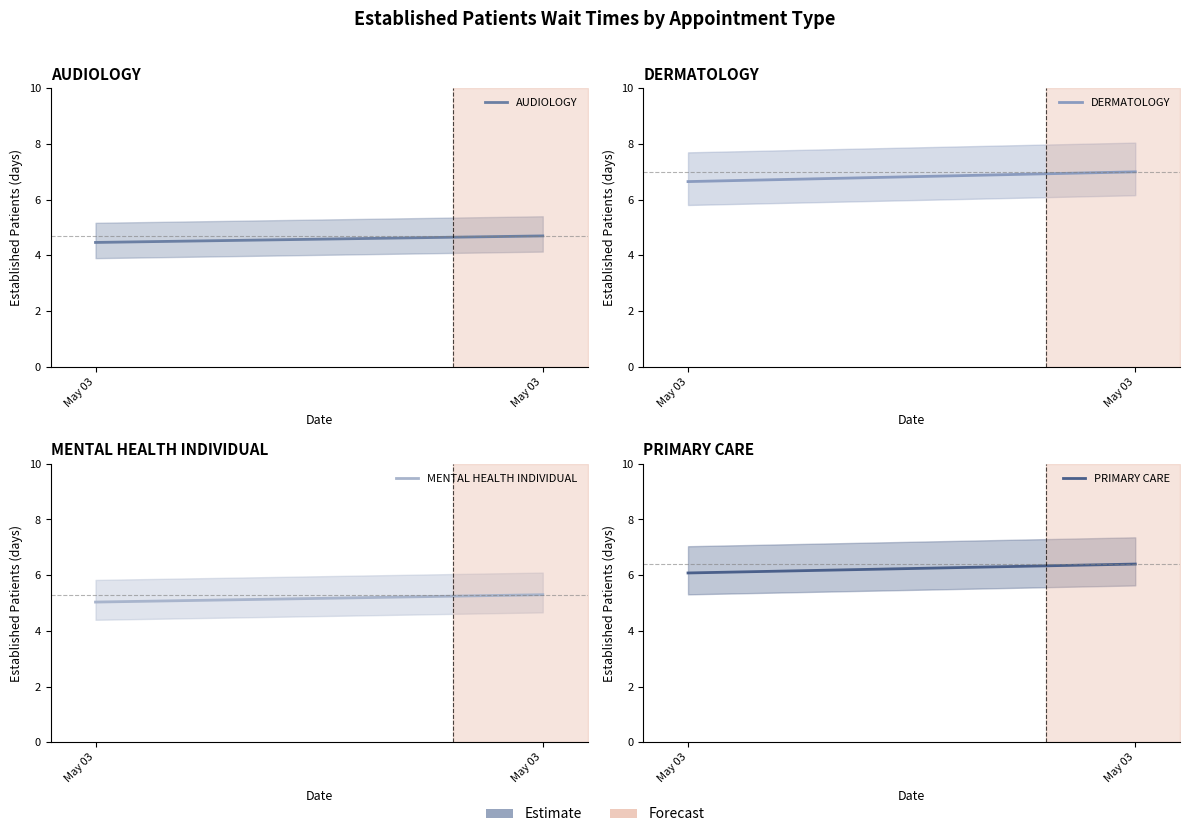

What is the sum of all MENTAL HEALTH INDIVIDUAL values?

10.3